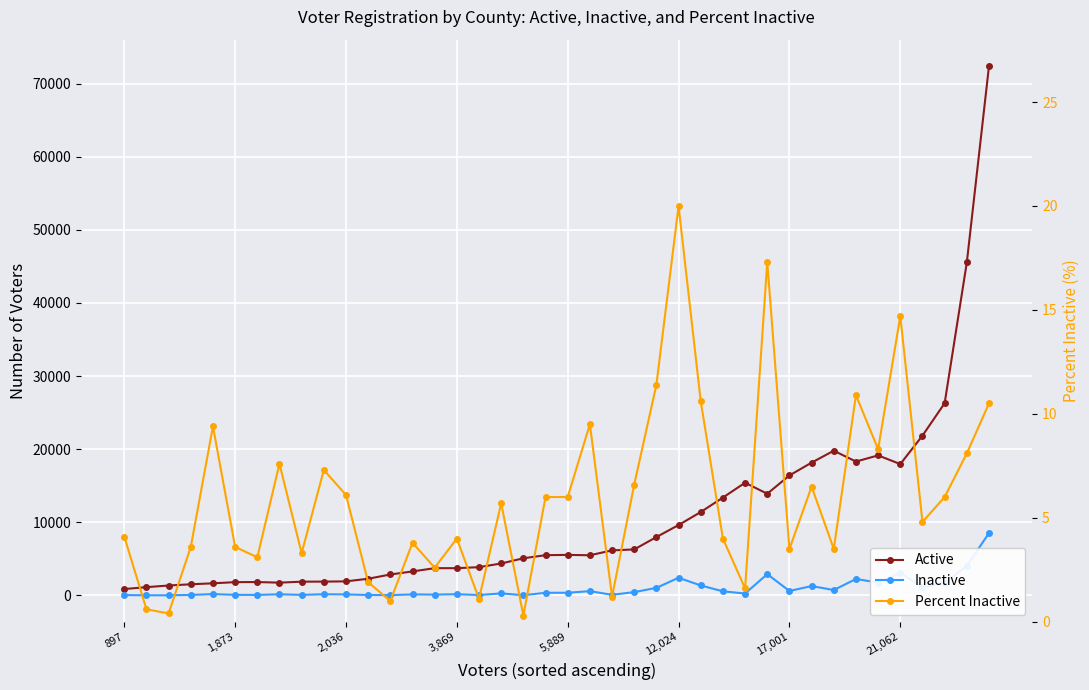

True or false: Percent Inactive and Inactive intersect in this chart.

False